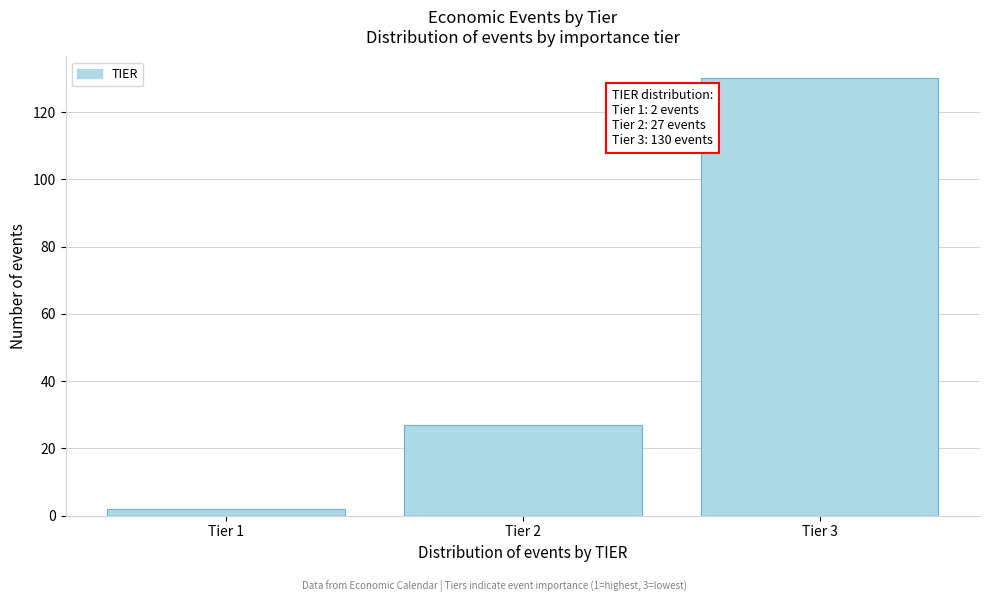

Reading left to right, list all the values displayed in this chart.

Tier 1=2	Tier 2=27	Tier 3=130